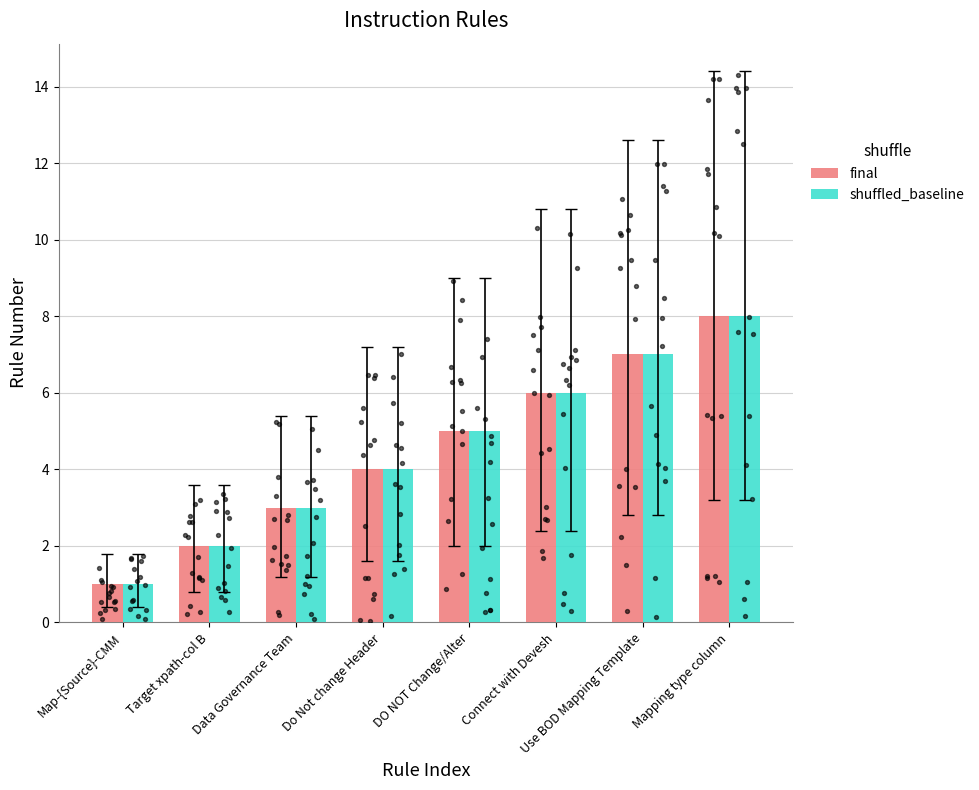

Which series has the widest spread of Y values?

final